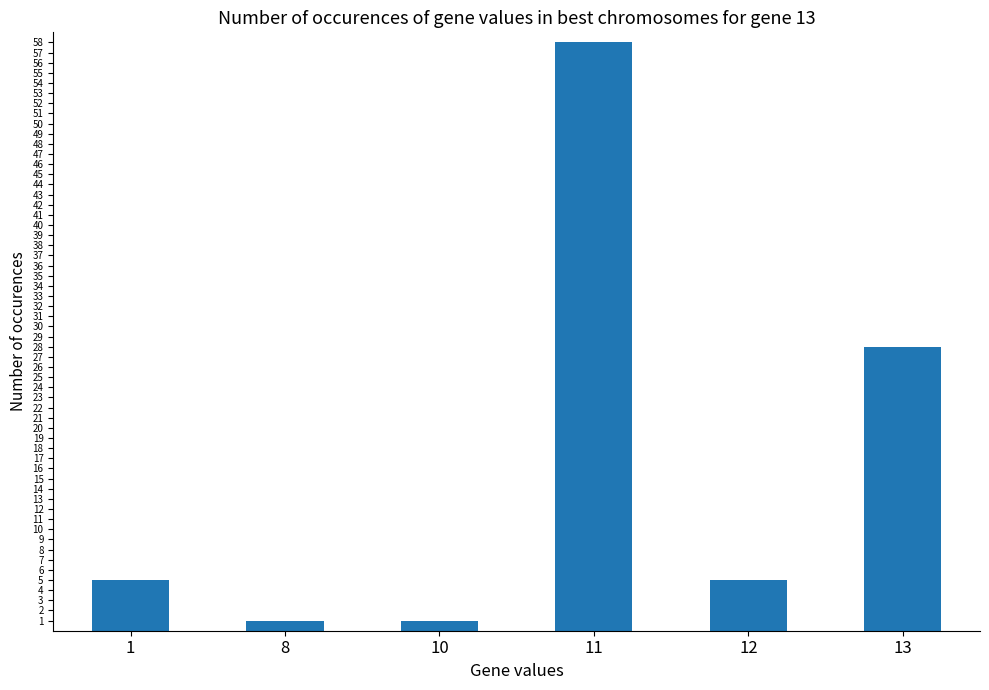

How many bars are there in total?

6